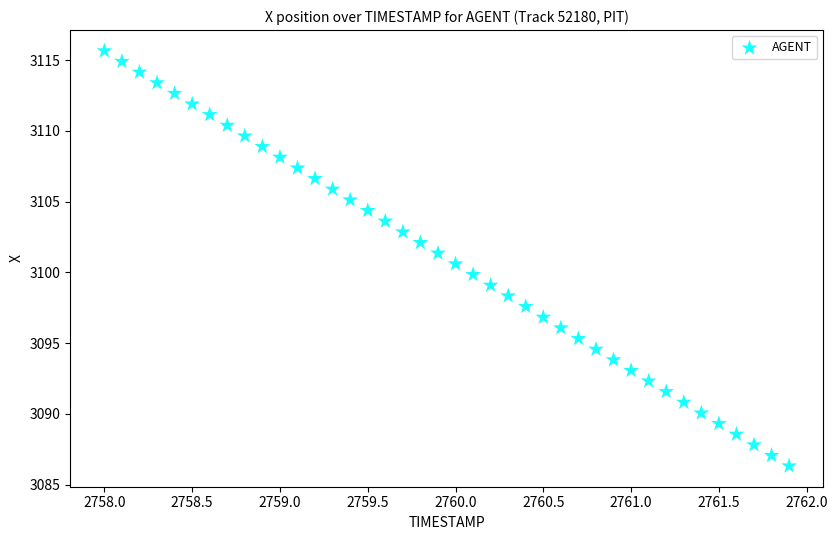

What is the range of Y values (max minus min)?

29.3